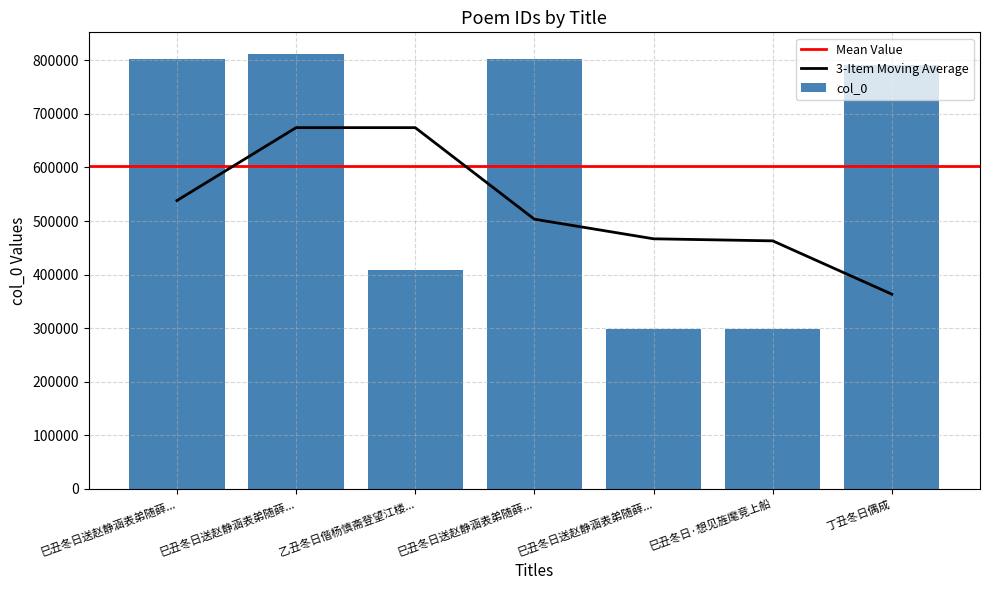

Reading left to right, transcribe all the data shown in this chart.

802834	811878	408590	802835	298764	298793	791238